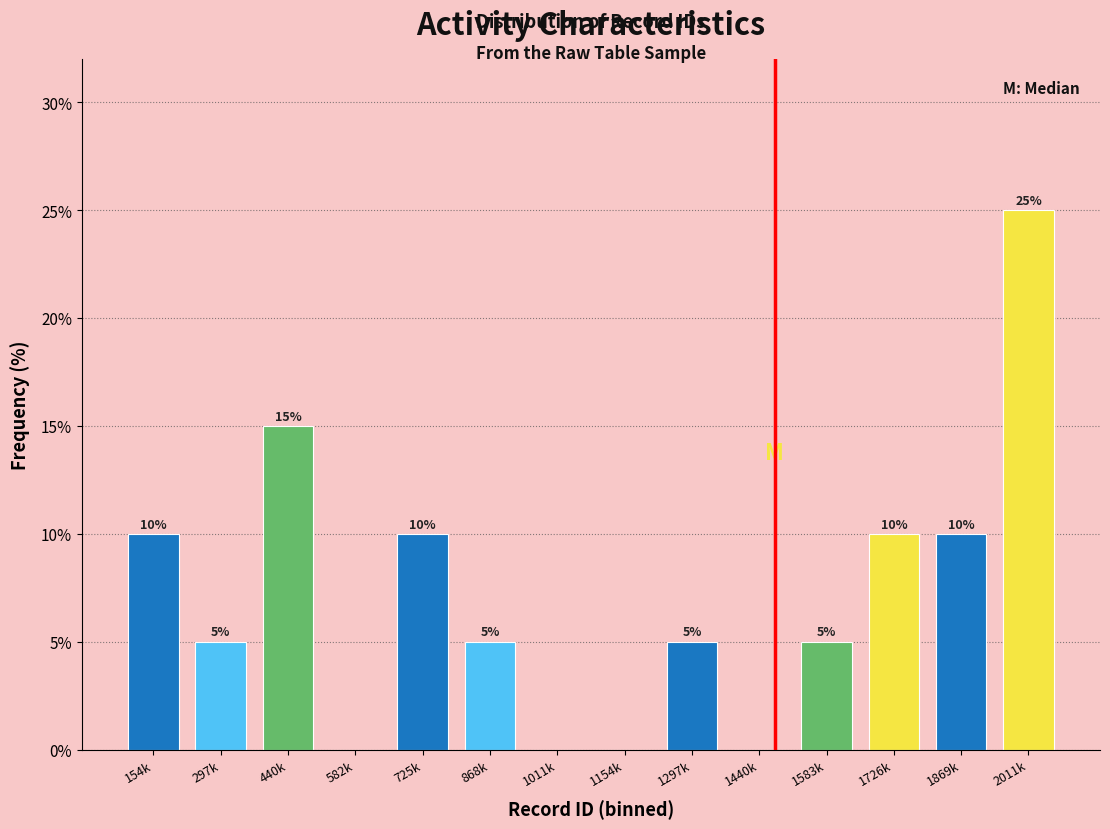

Reading right to left, transcribe all the data shown in this chart.

2011k=25	1869k=10	1726k=10	1583k=5	1440k=0	1297k=5	1154k=0	1011k=0	868k=5	725k=10	582k=0	440k=15	297k=5	154k=10